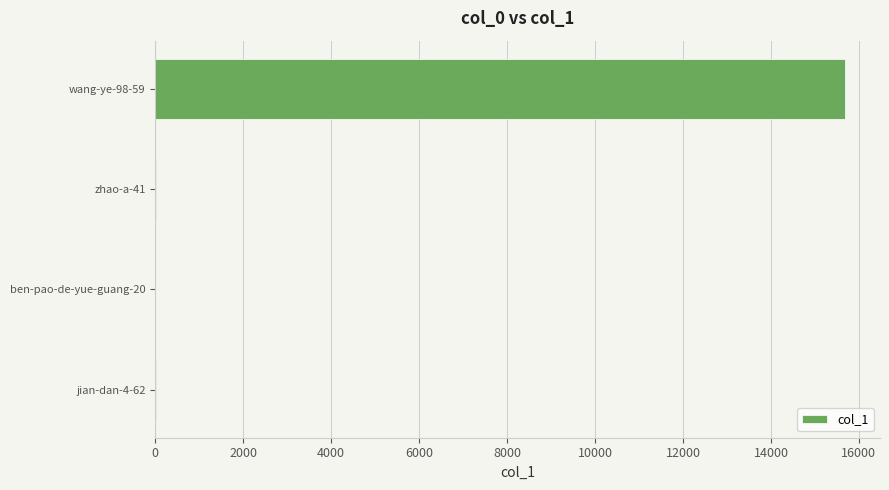

What is the sum of all values?

15728